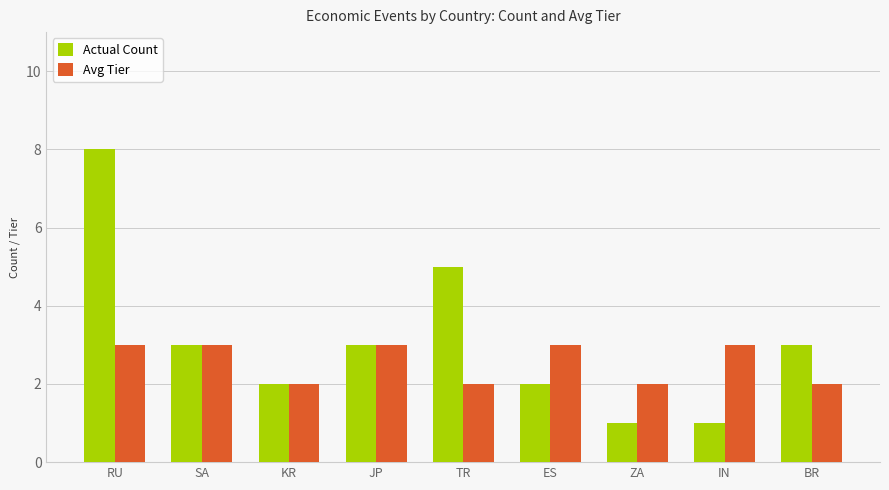

Are the bars grouped side by side (vs. stacked)?

Yes